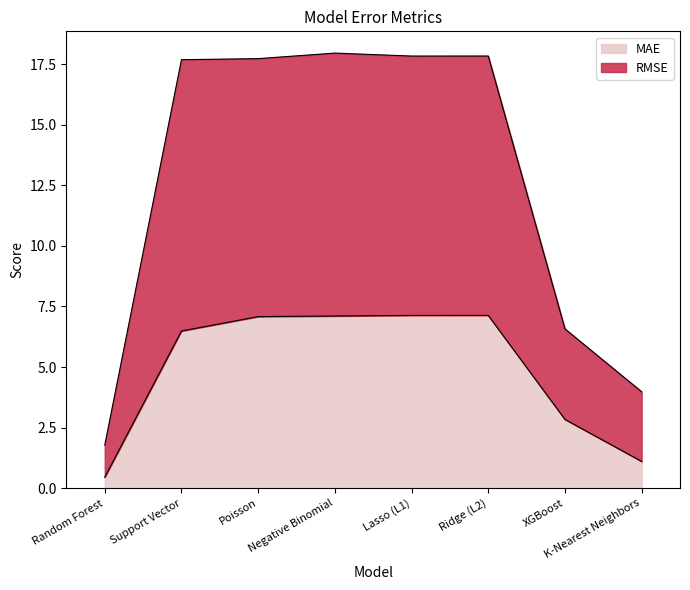

Reading right to left, transcribe all the data shown in this chart.

MAE: 1.1	2.8	7.1	7.1	7.1	7.1	6.5	0.5
RMSE: 4.0	6.6	17.8	17.8	18.0	17.7	17.7	1.8